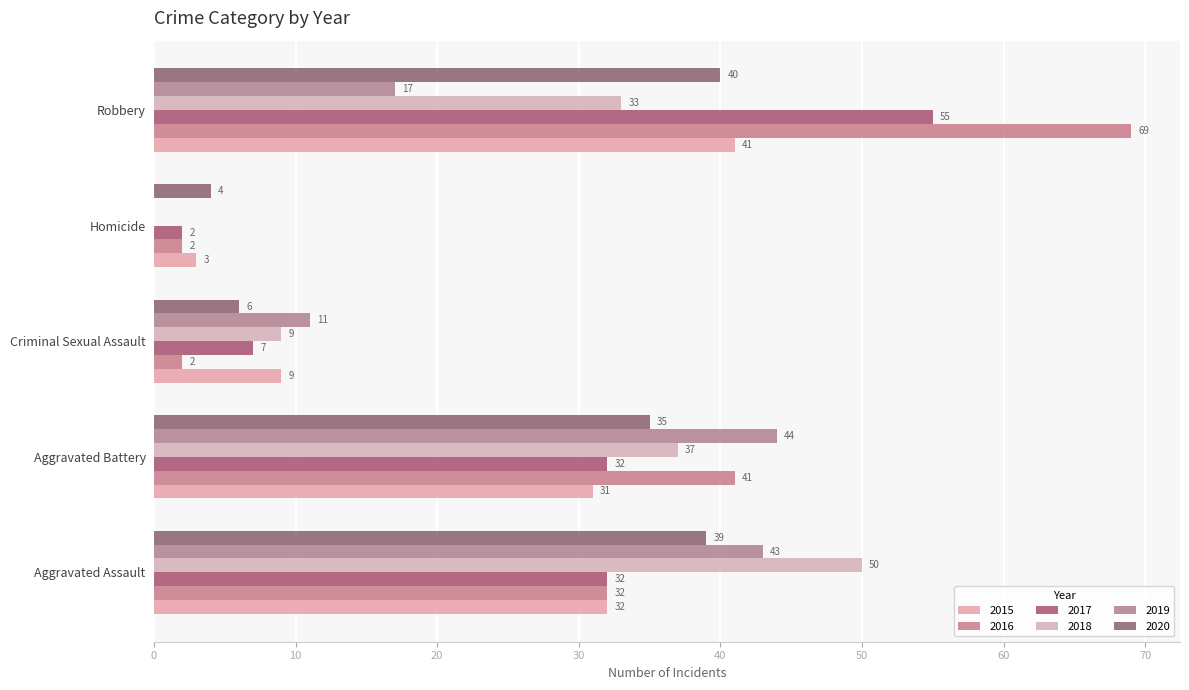

Count the number of data series in this chart.

6